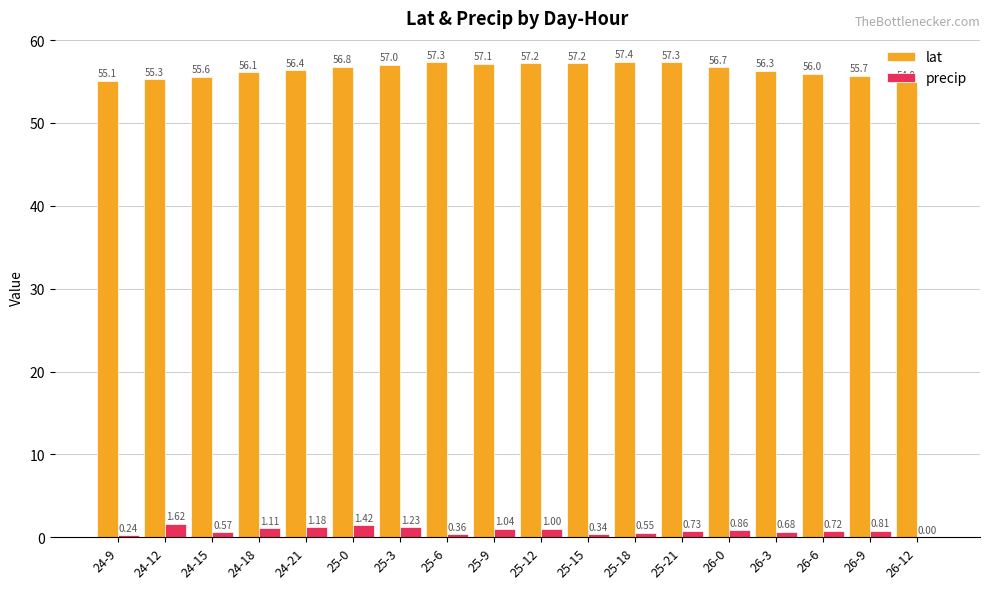

Which series has the largest total across all categories?

lat